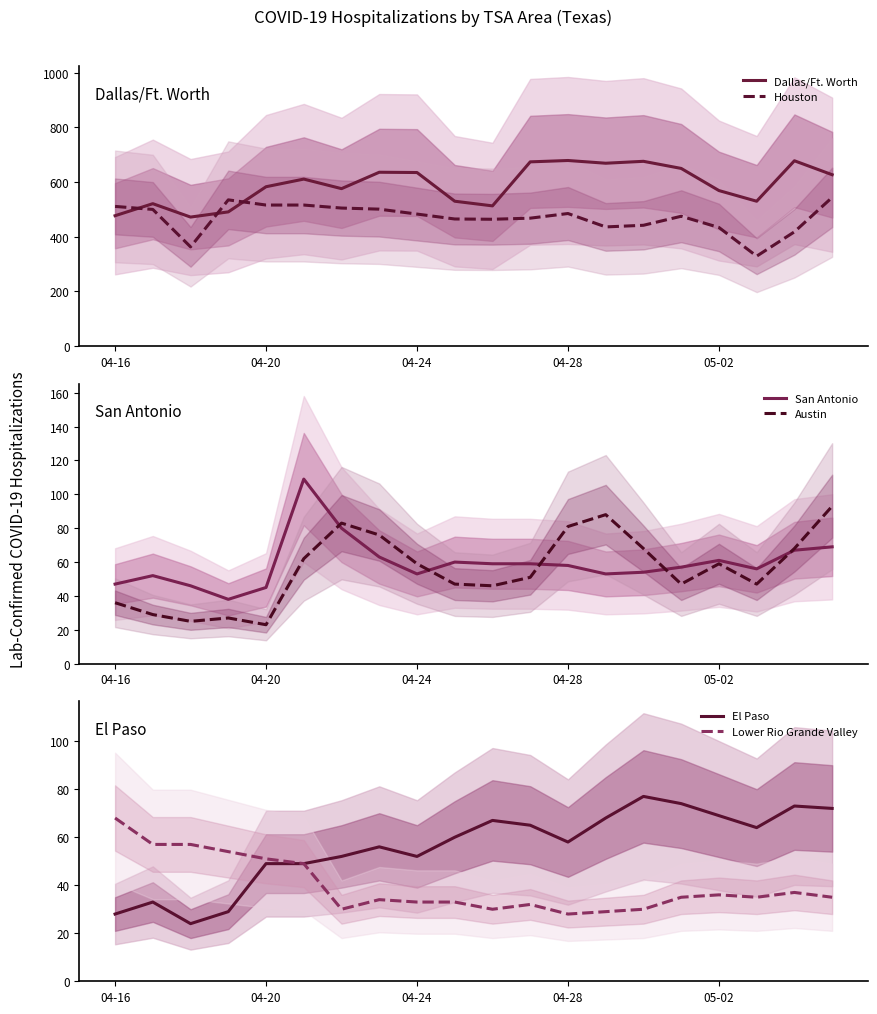

Is it true that Houston equals 436 at 13?

True